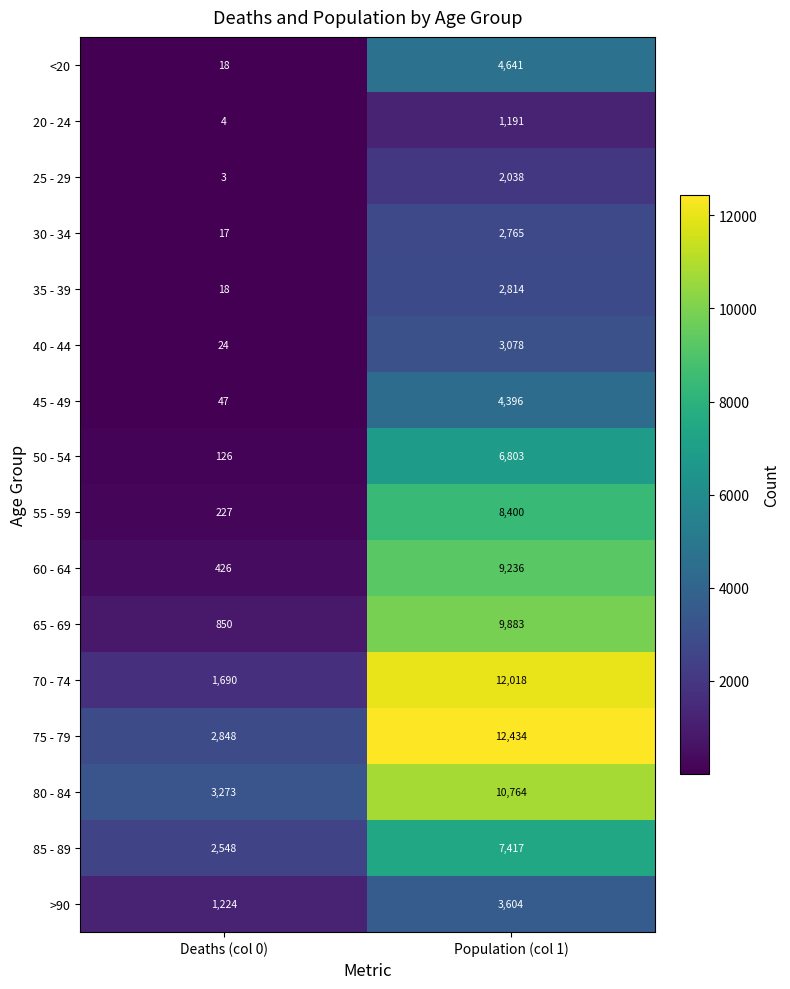

At which label does >90 reach its minimum?

Deaths (col 0)